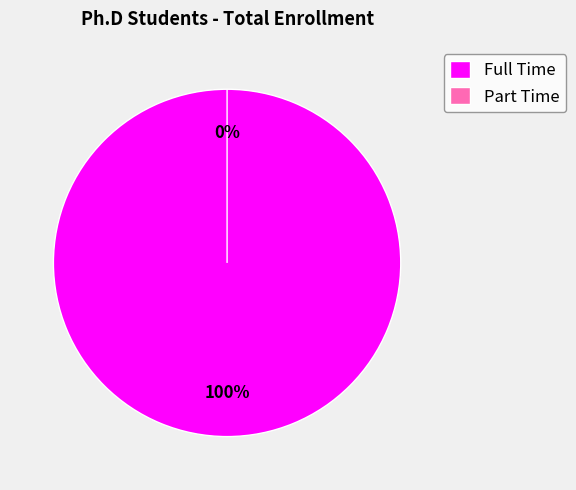

Is it true that Full Time is 89% of the pie?

False